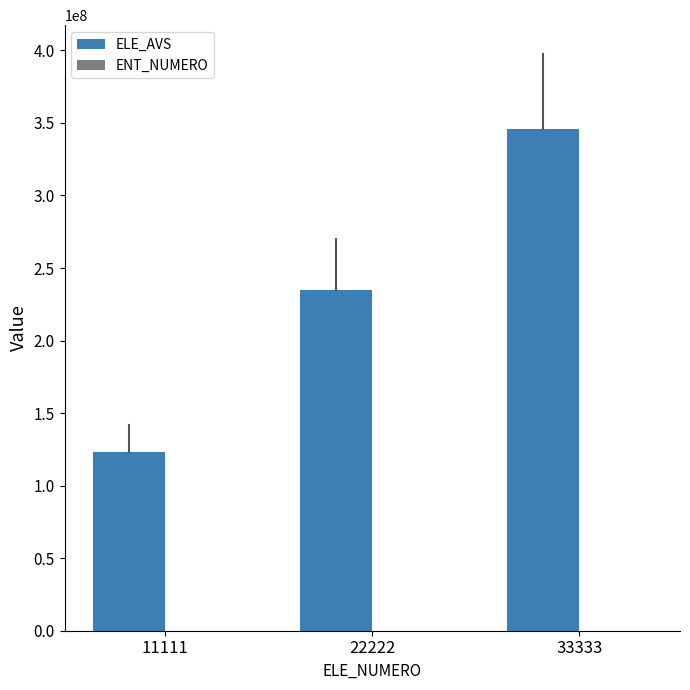

The value of ELE_AVS at 11111 is 123456789. True or false?

True